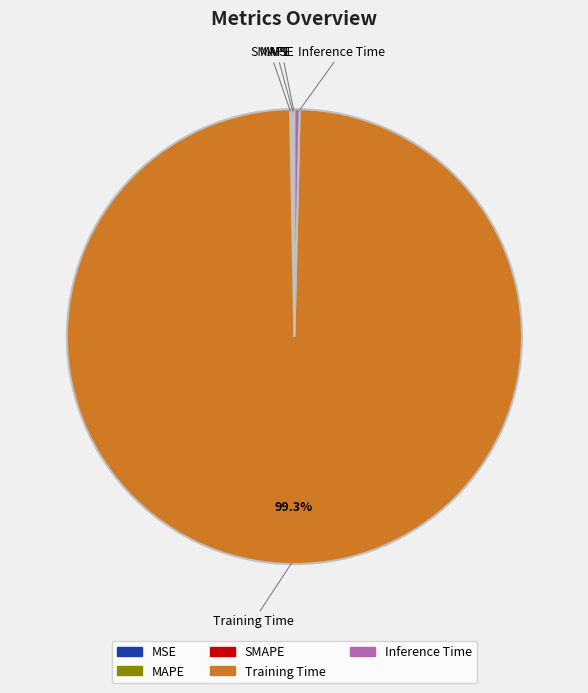

Does any single category account for the majority?

Yes